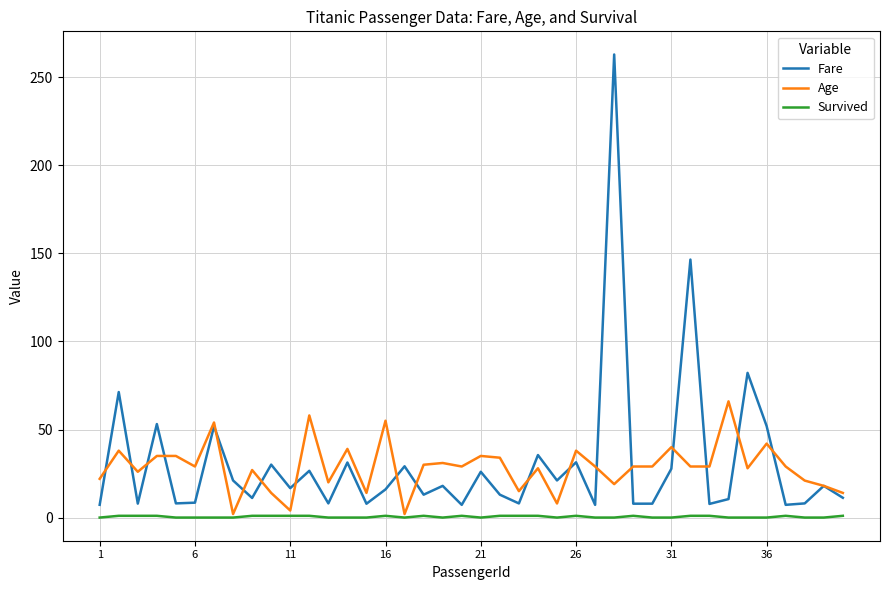

Which series has the largest range (max minus min)?

Fare